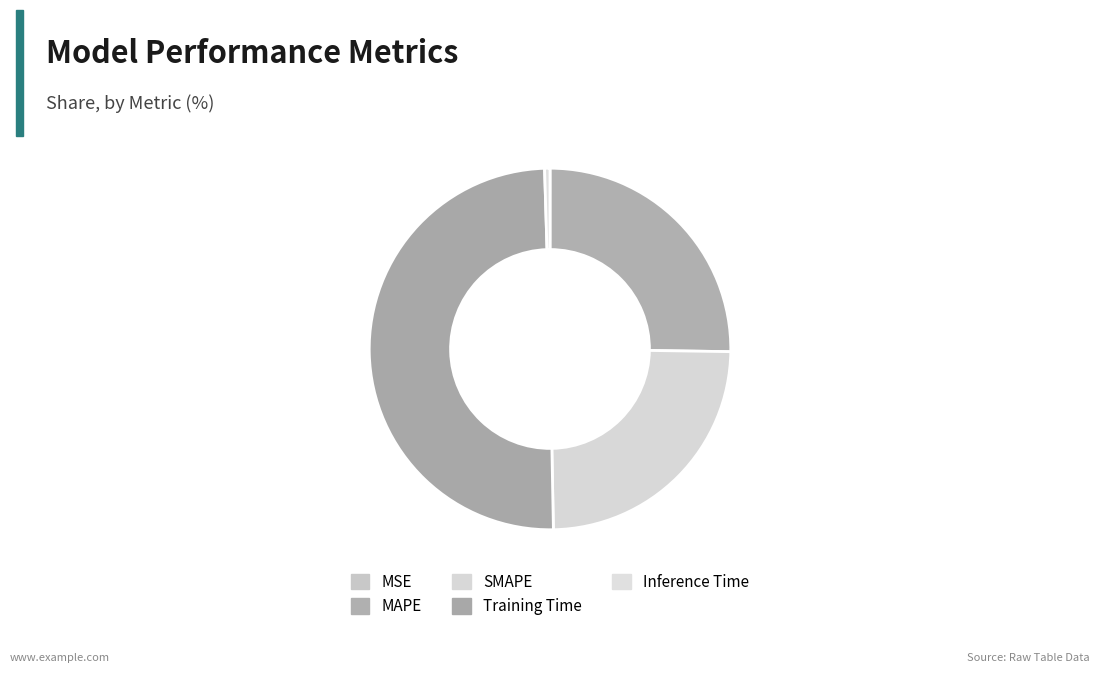

Which category has the smallest portion of the pie?

MSE